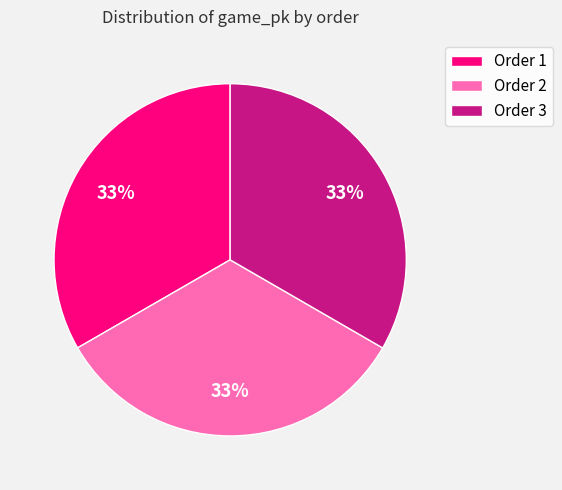

To the nearest percent, what portion does Order 3 represent?

33%